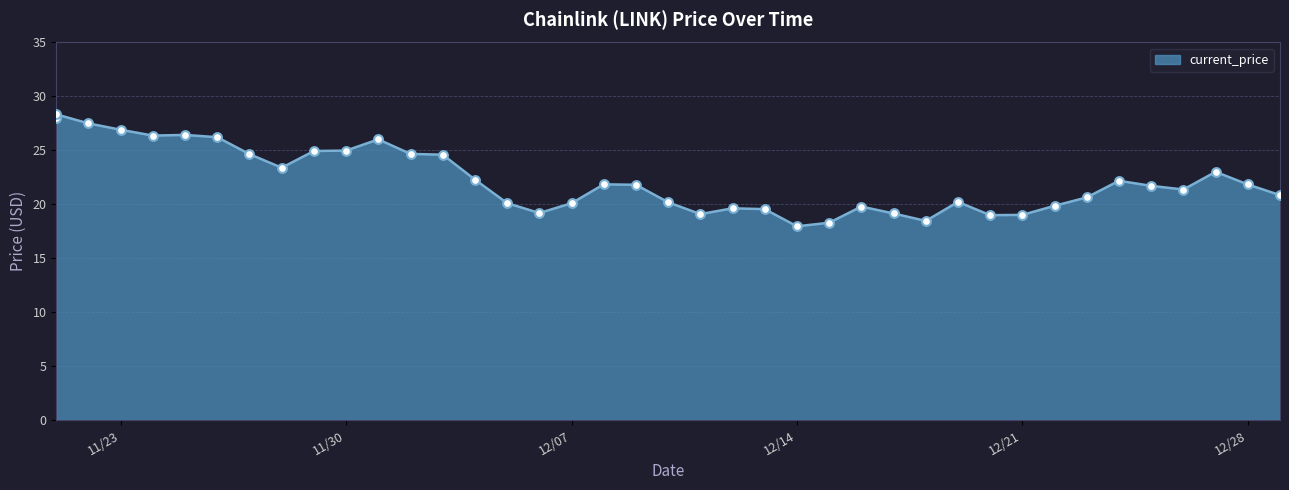

Approximately how many times larger is the value at 12/14/2021 compared to 11/21/2021?

0.6